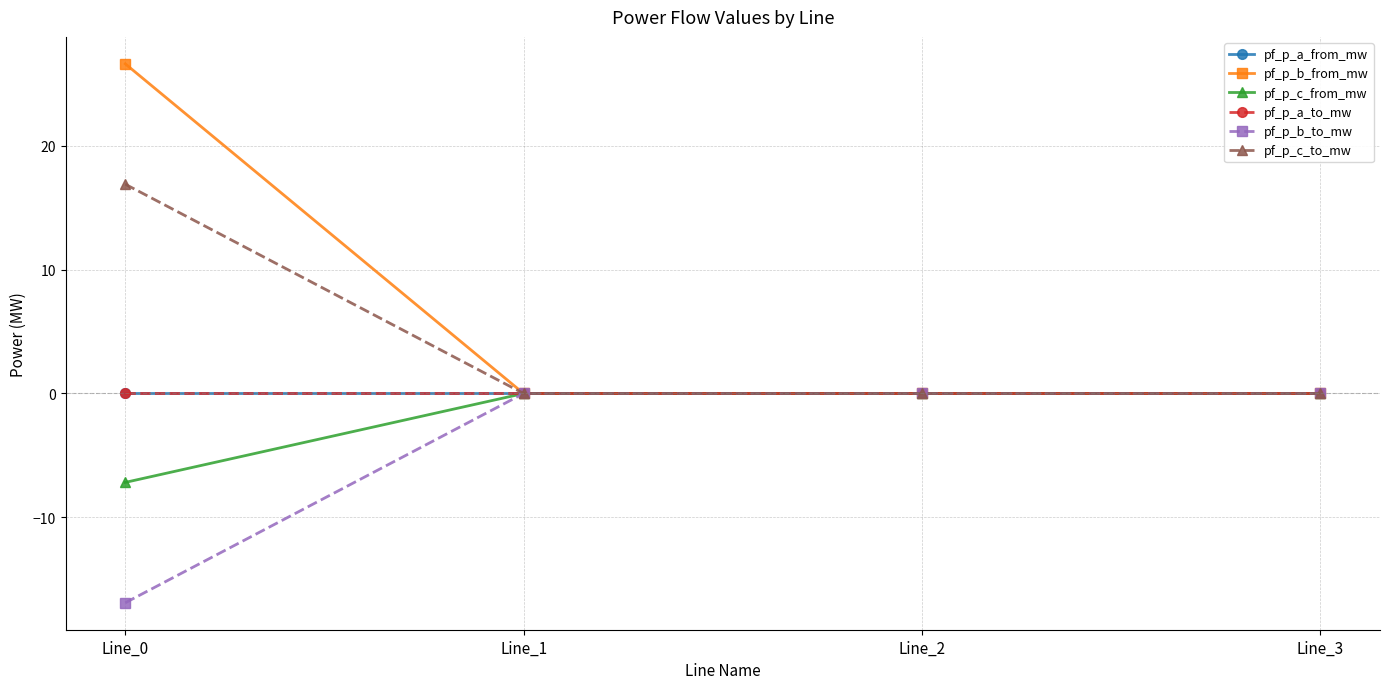

Which series has the largest total across all categories?

pf_p_b_from_mw